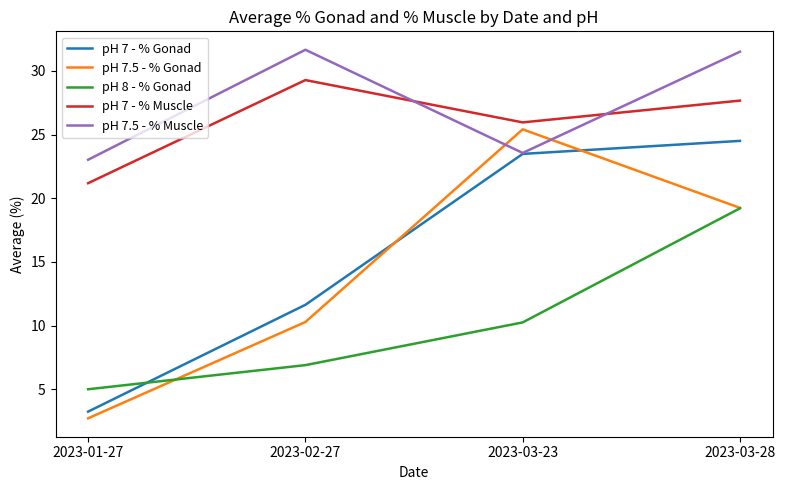

Between which two adjacent categories do pH 7.5 - % Gonad and pH 8 - % Gonad first intersect?

2023-01-27 and 2023-02-27